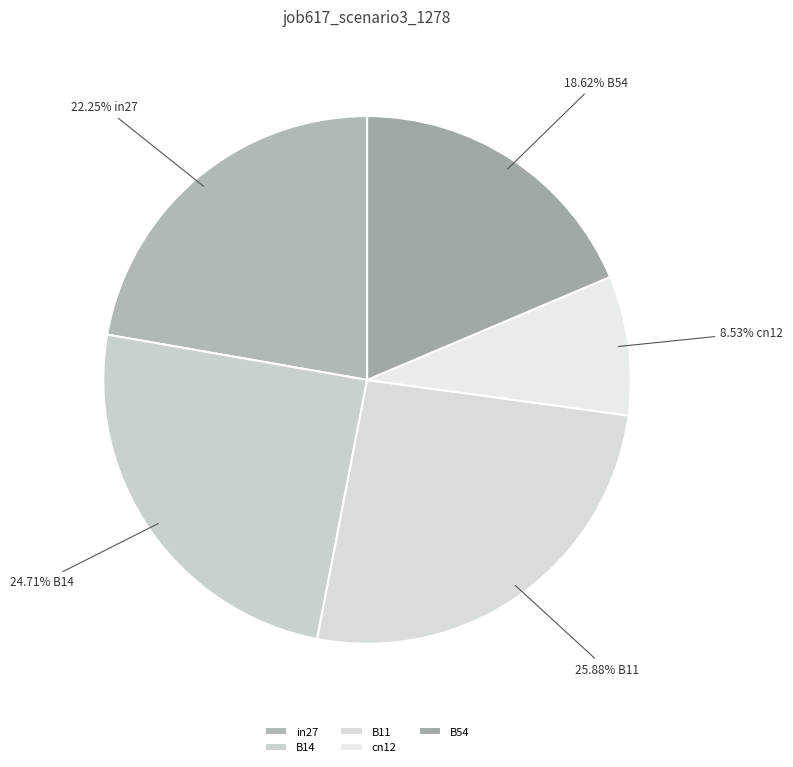

To the nearest percent, what percentage of the pie is in27?

22%